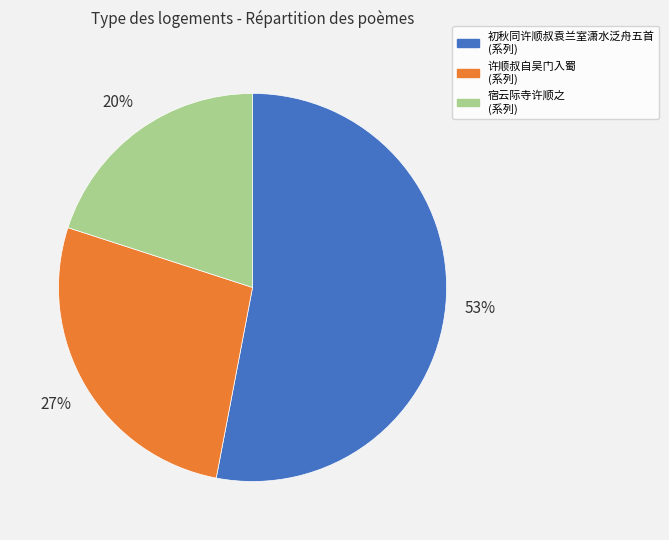

To the nearest percent, what is the difference between the largest and smallest slice percentages?

33%